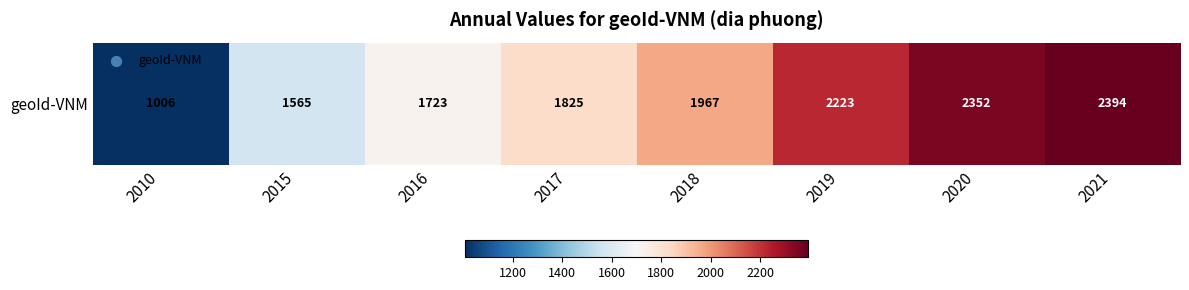

How many values exceed 1967?

3